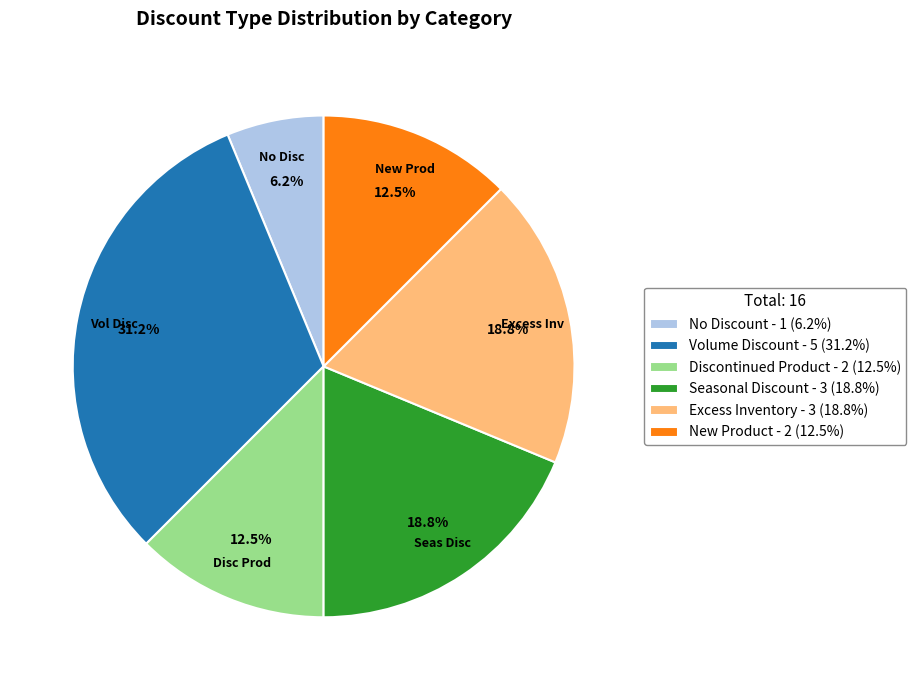

Is it true that Discontinued Product is 6% of the pie?

False